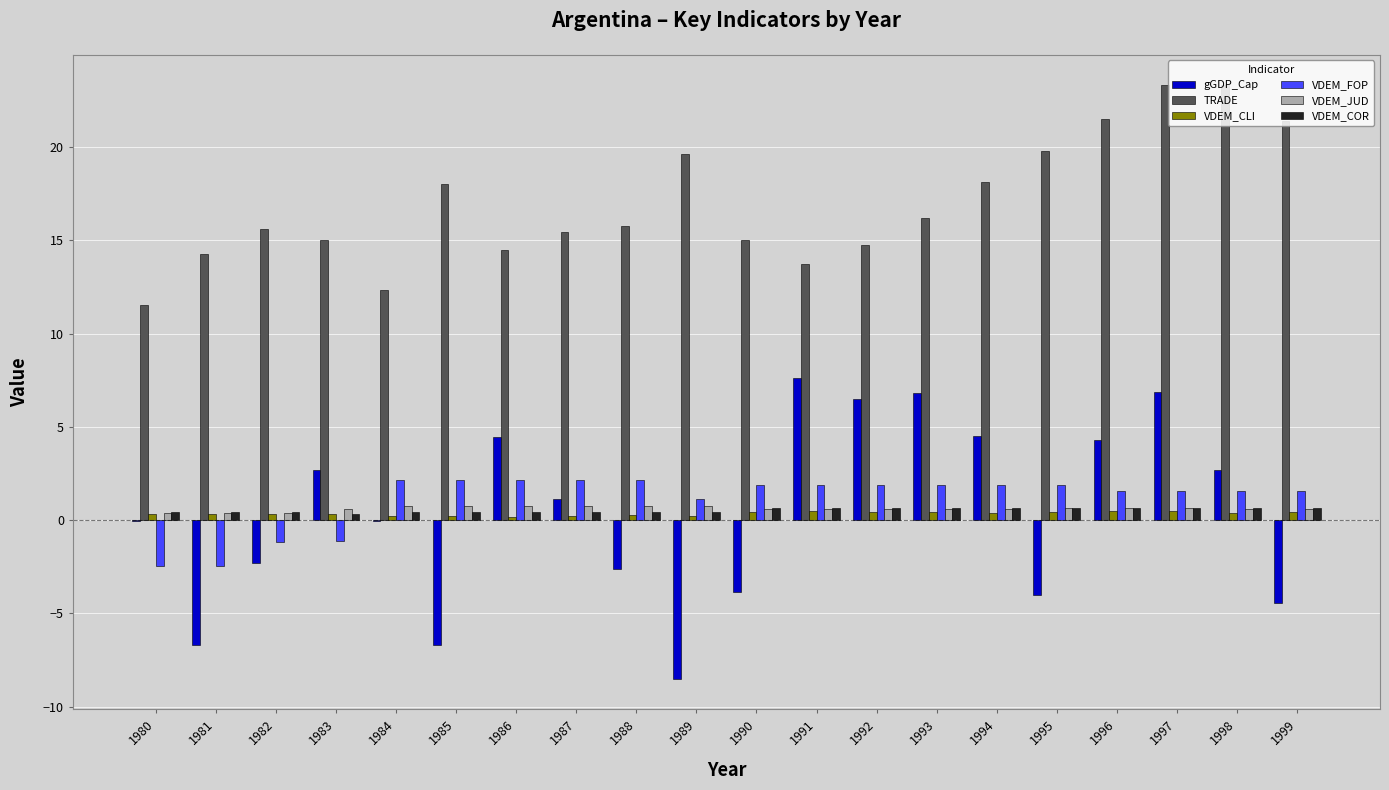

What value does the VDEM_JUD series have at 1996?

0.6